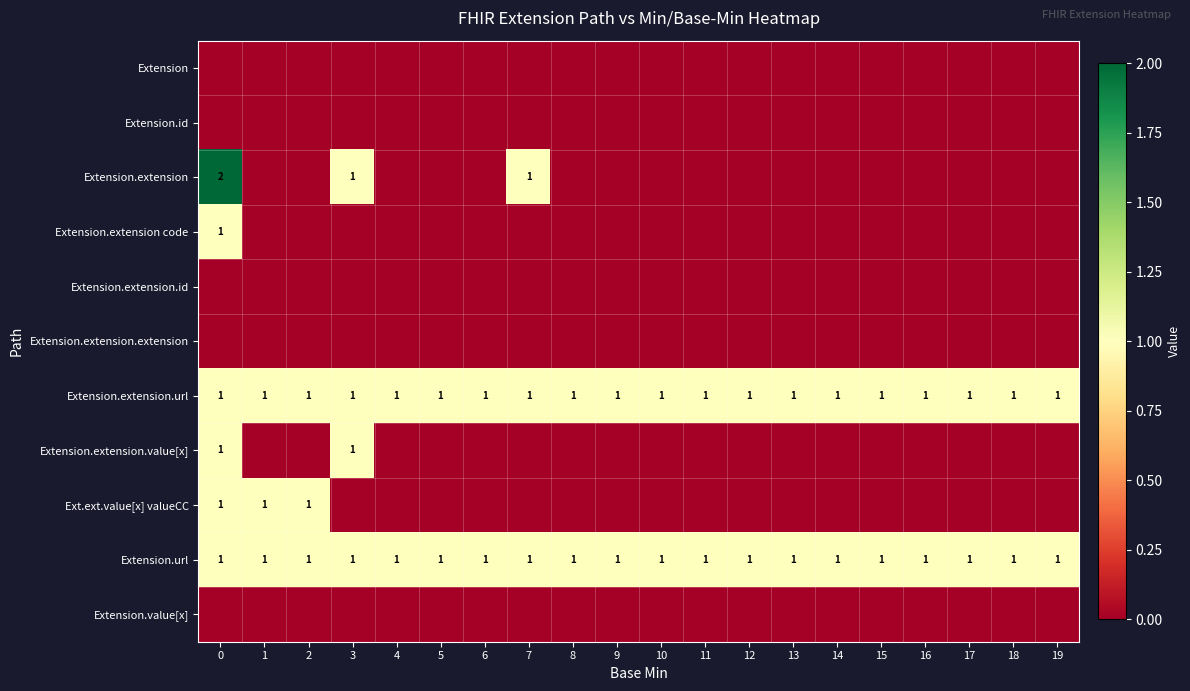

What is the average value of the Extension.url series?

1